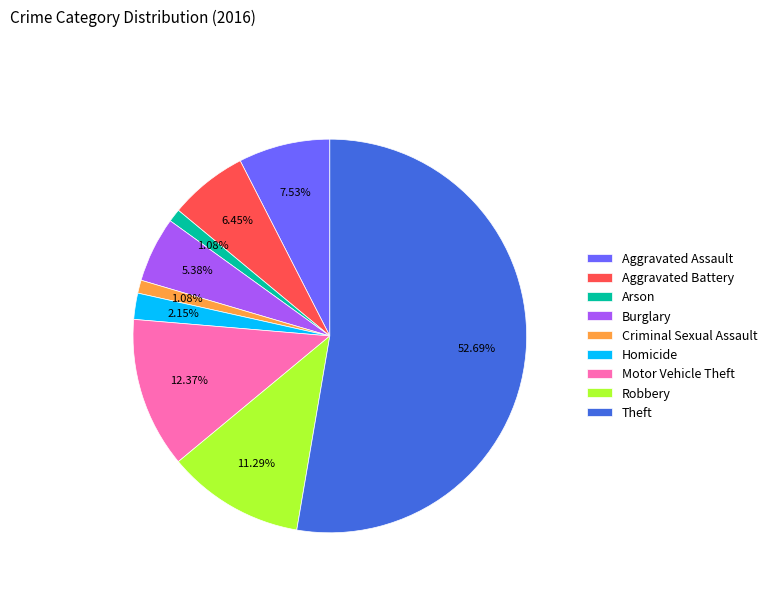

Count the number of slices in the pie.

9